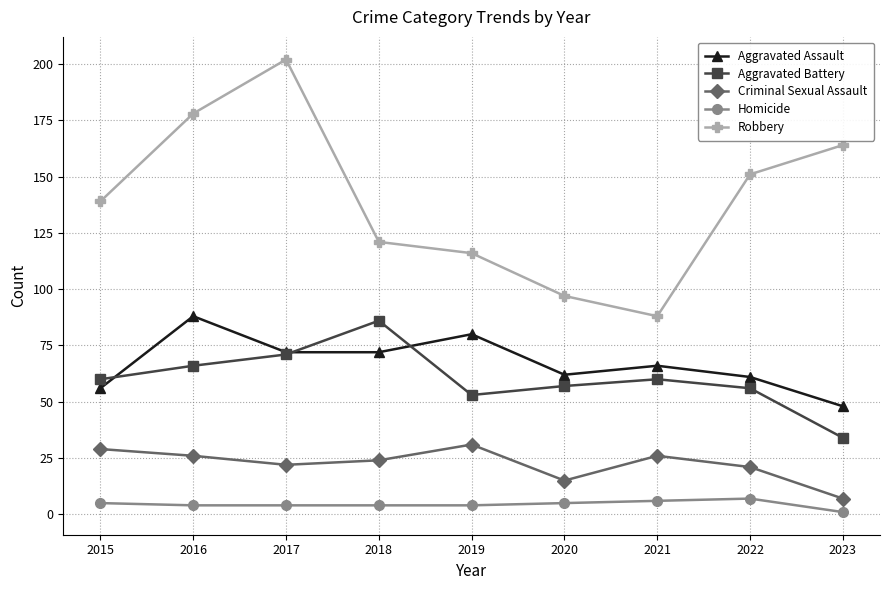

What is the approximate value of Criminal Sexual Assault at 2023, to the nearest 10?

10